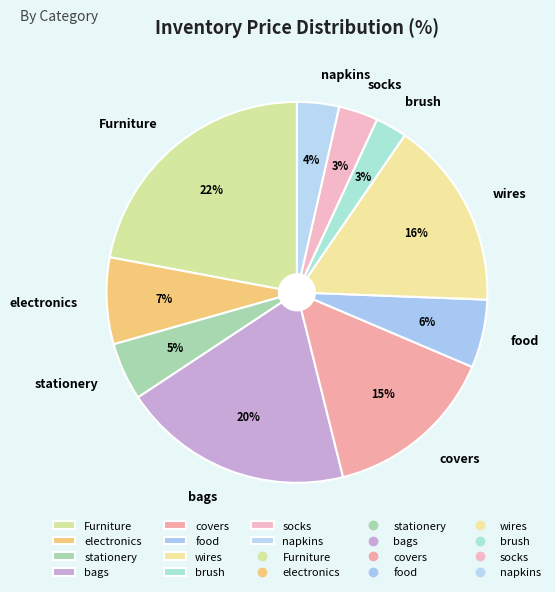

To the nearest percent, what is the difference between the napkins and stationery slice percentages?

1%